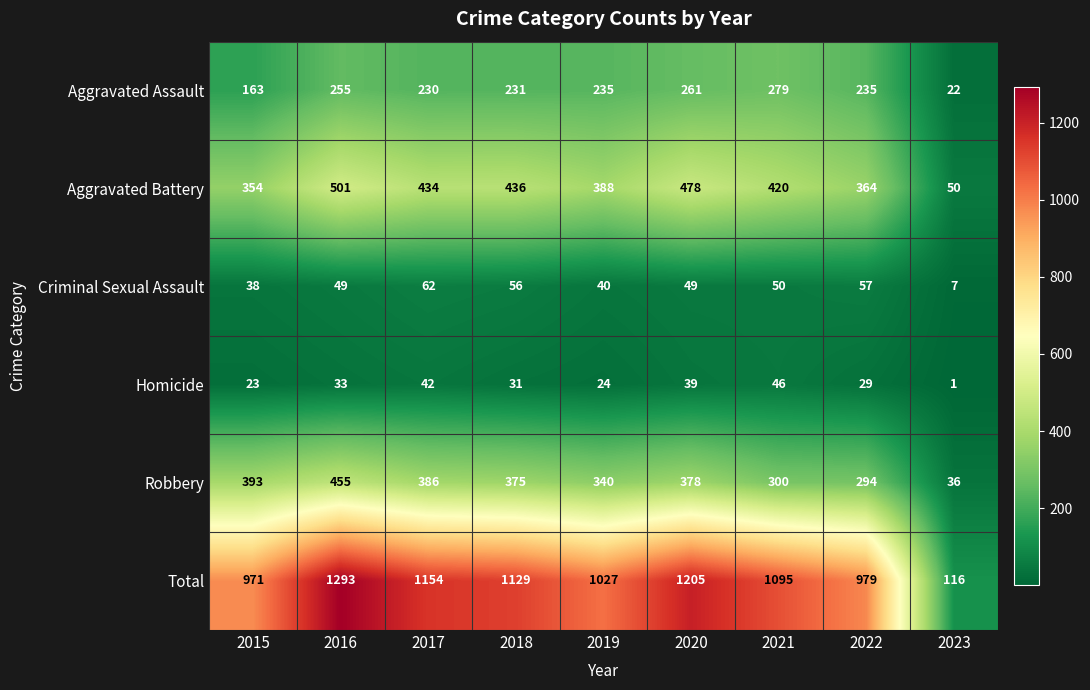

What is the sum of all Robbery values?

2957